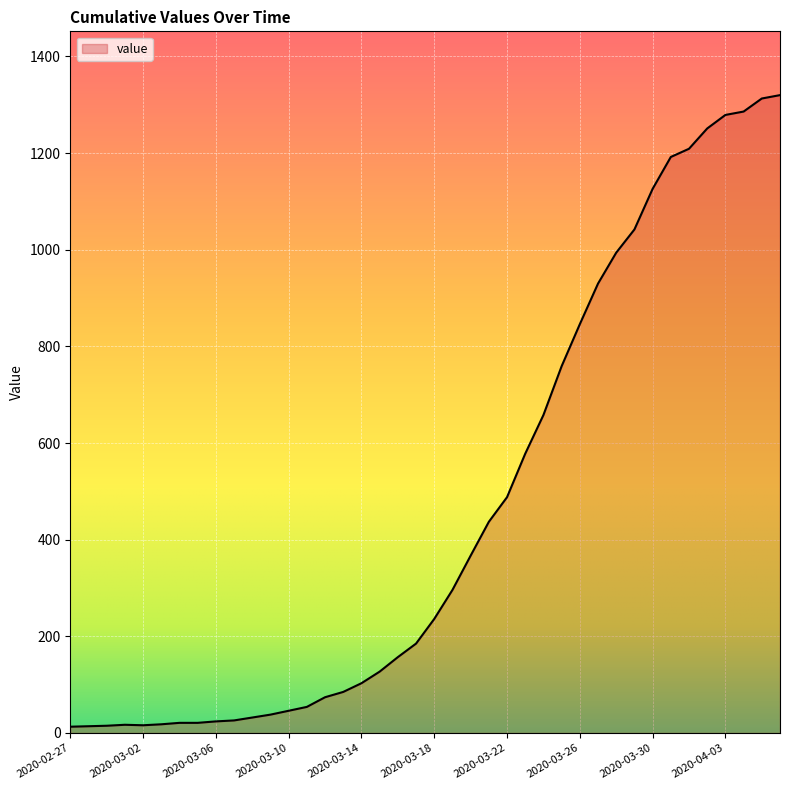

What is the sum of all values?

18693